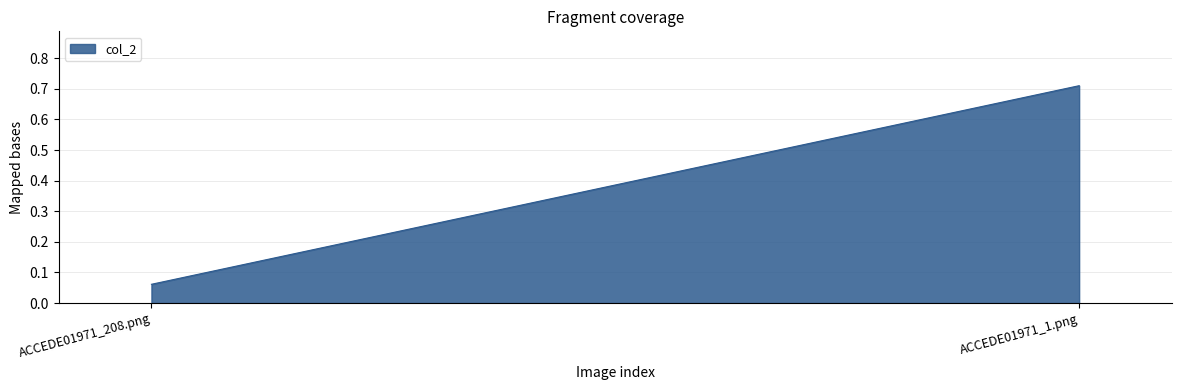

List the labels in order of value, largest first.

ACCEDE01971_1.png, ACCEDE01971_208.png